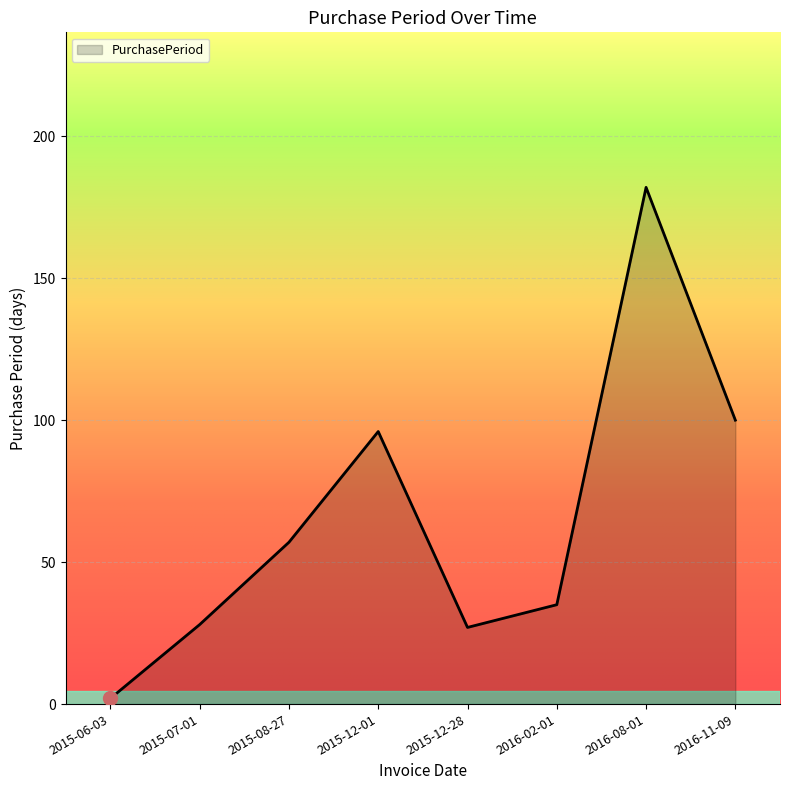

Which label corresponds to the largest value in the chart?

2016-08-01